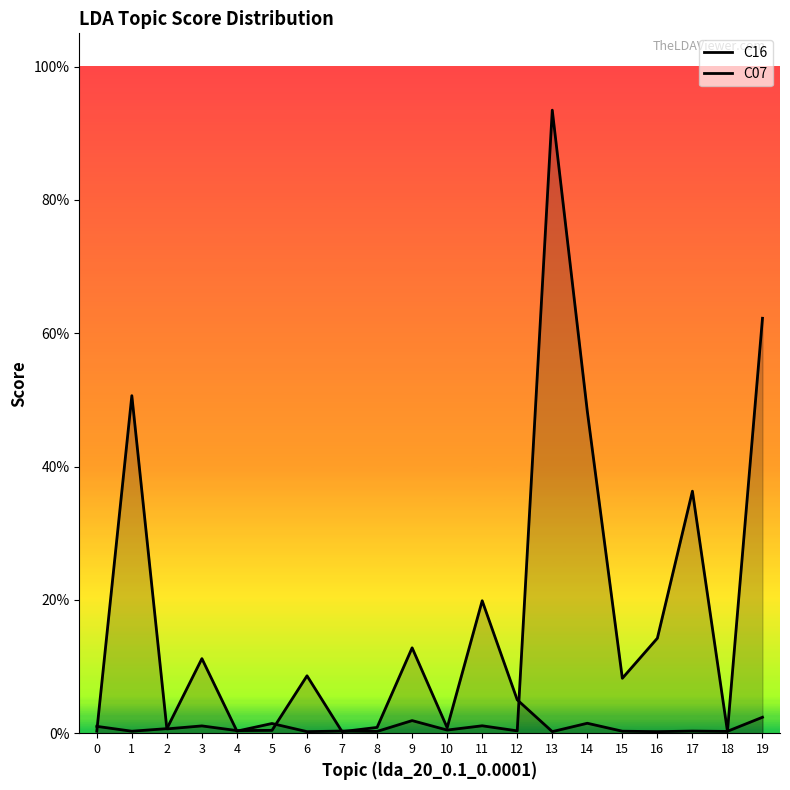

What is the average value of the C07 series?

0.1